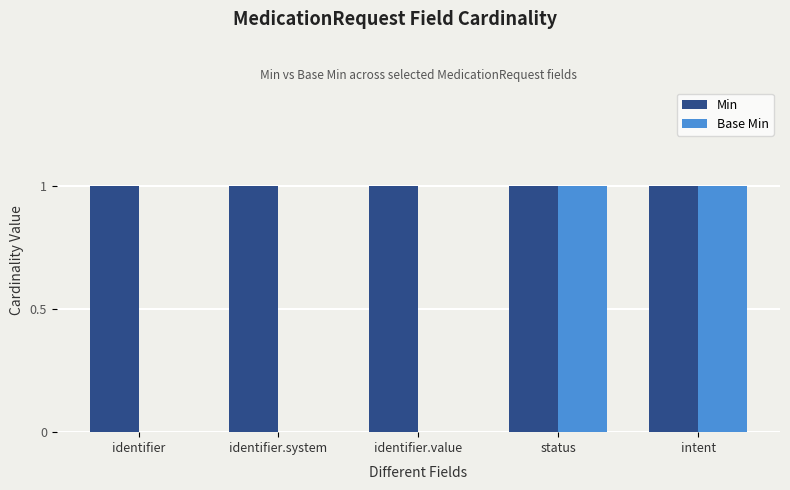

Which series has the largest range (max minus min)?

Base Min